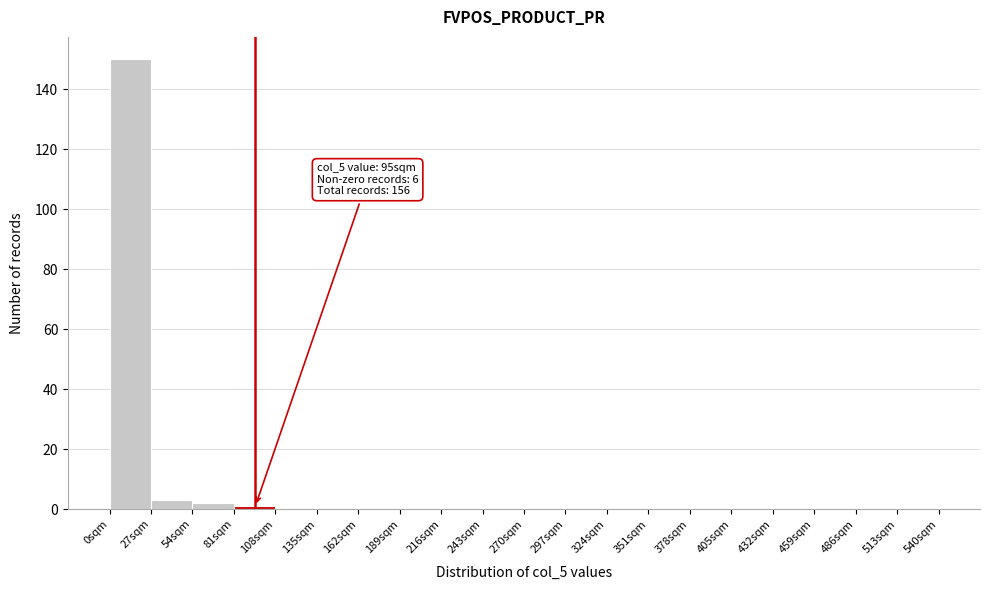

Over which range of the x-axis is the bar tallest?

0 to 27